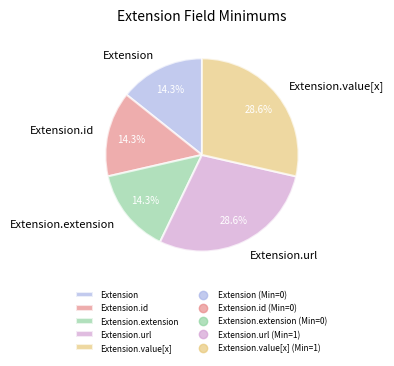

Is there a majority slice in this chart?

No